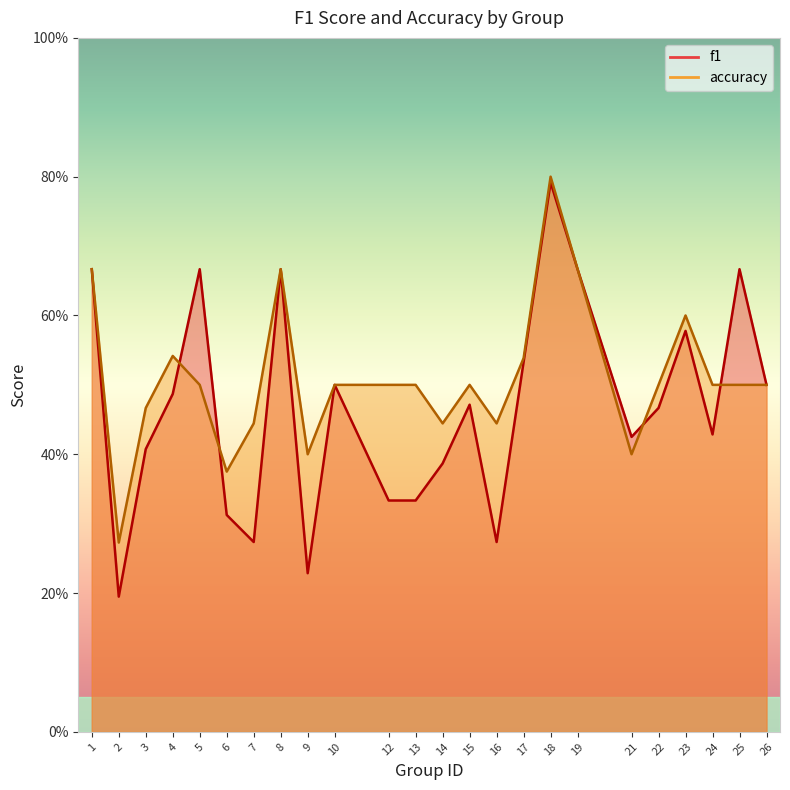

Does the chart display data point markers on the line(s)?

No